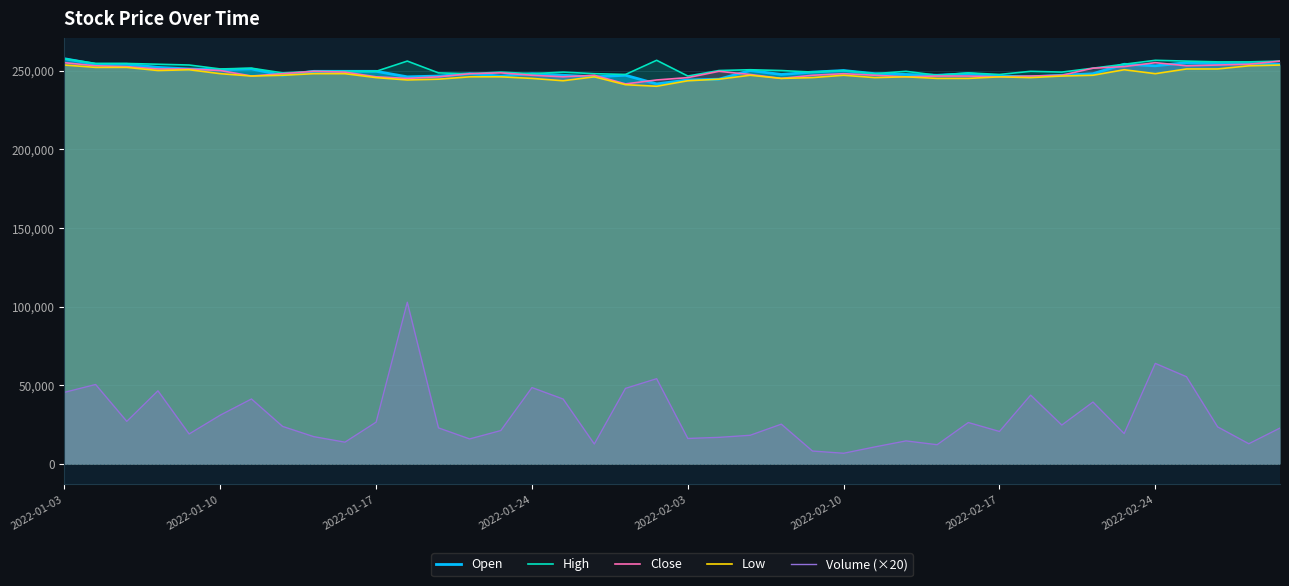

What is the maximum value for Volume (×20)?

102740